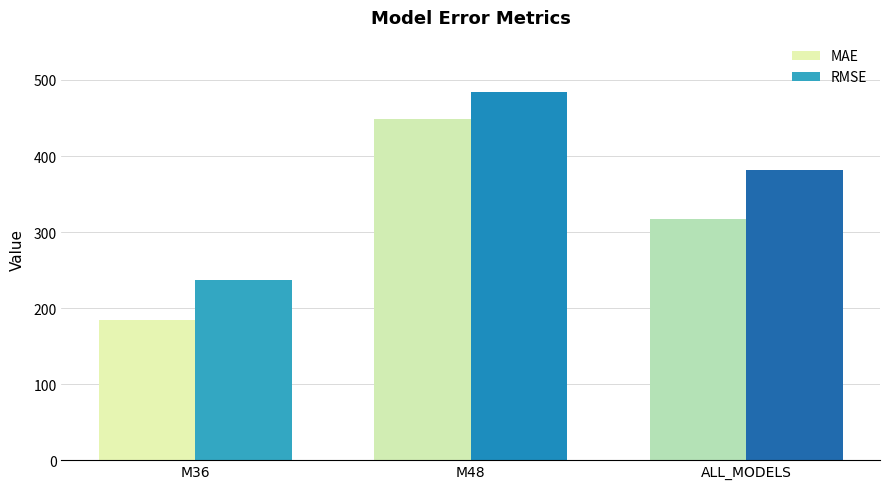

Which series has the widest spread of values?

MAE